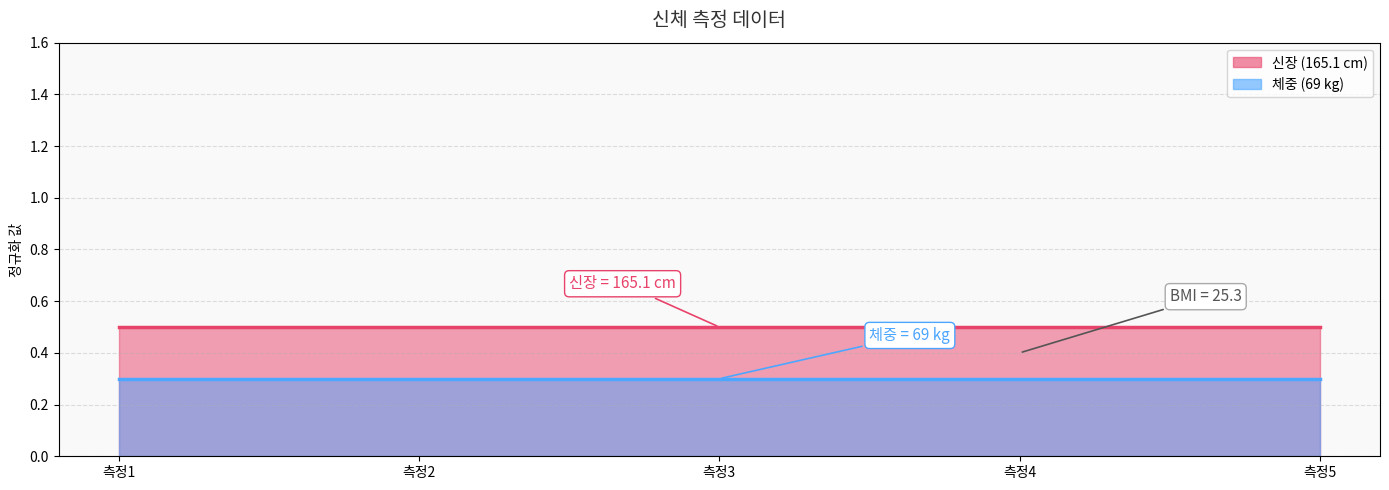

Is it true that 신장 line equals 0.8 at 측정2?

False